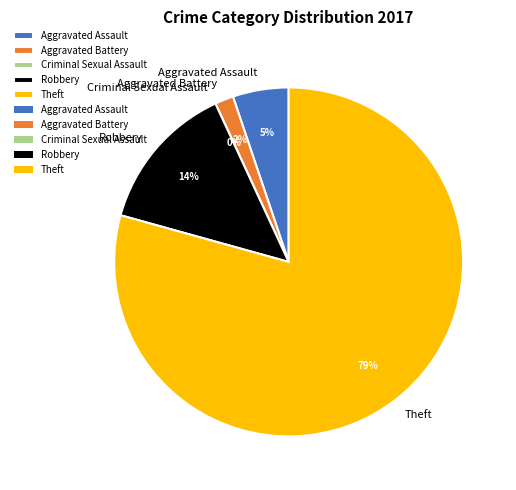

Is Theft the majority of the pie?

Yes